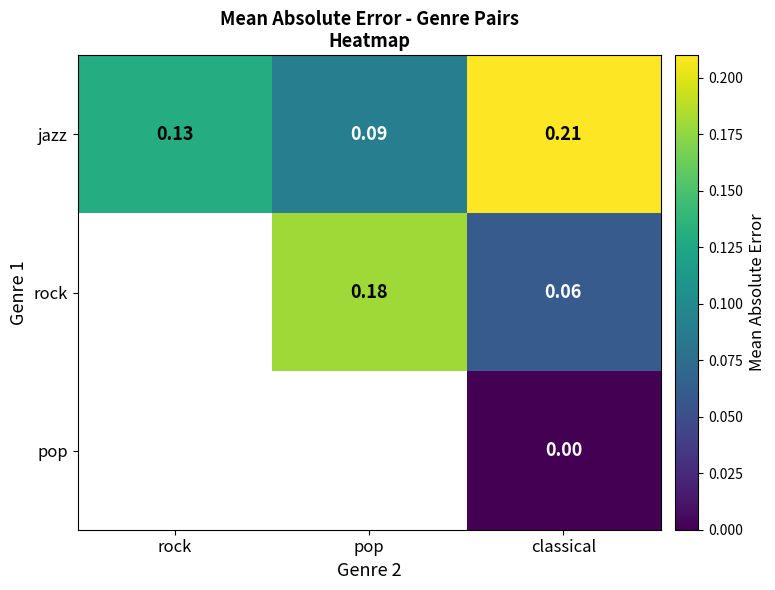

At how many categories does at least one series exceed 0?

3